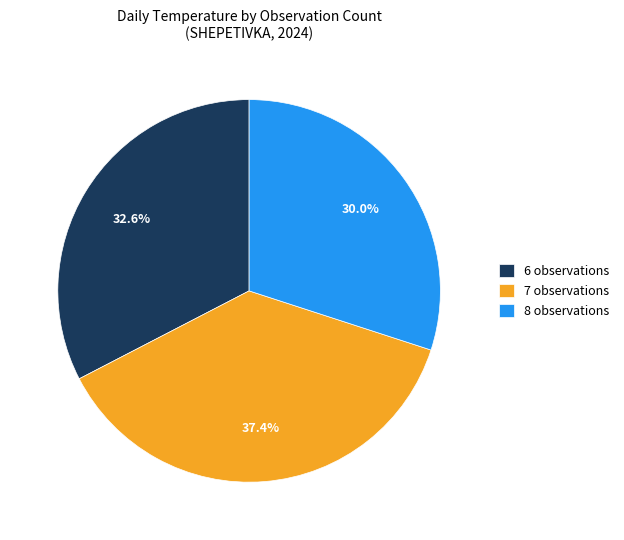

Does any single category account for the majority?

No